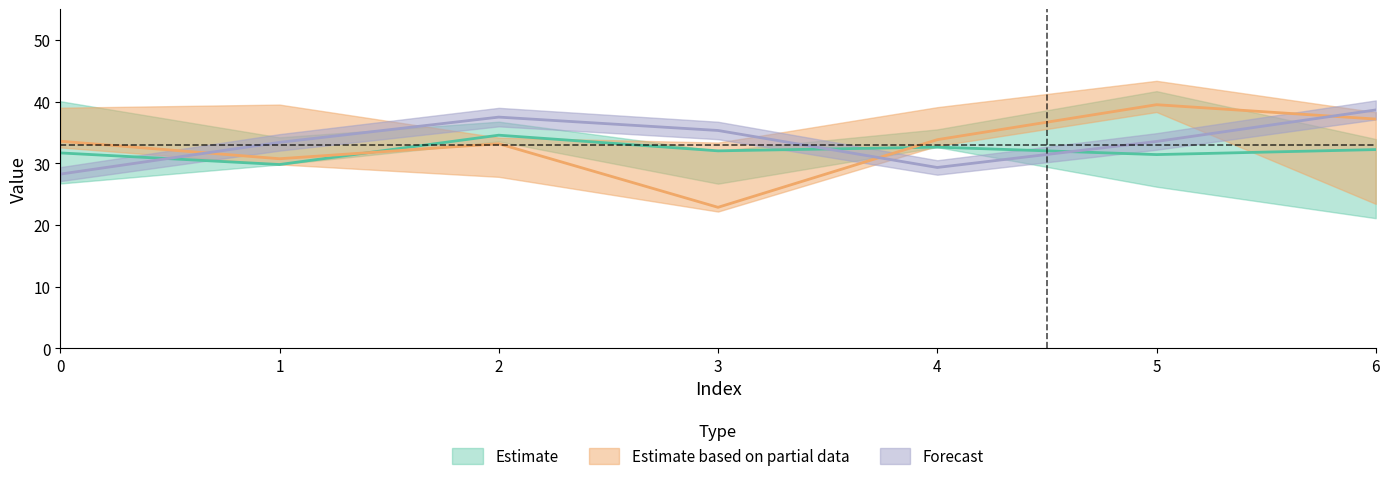

How many times do col_5 and col_6 cross each other?

3